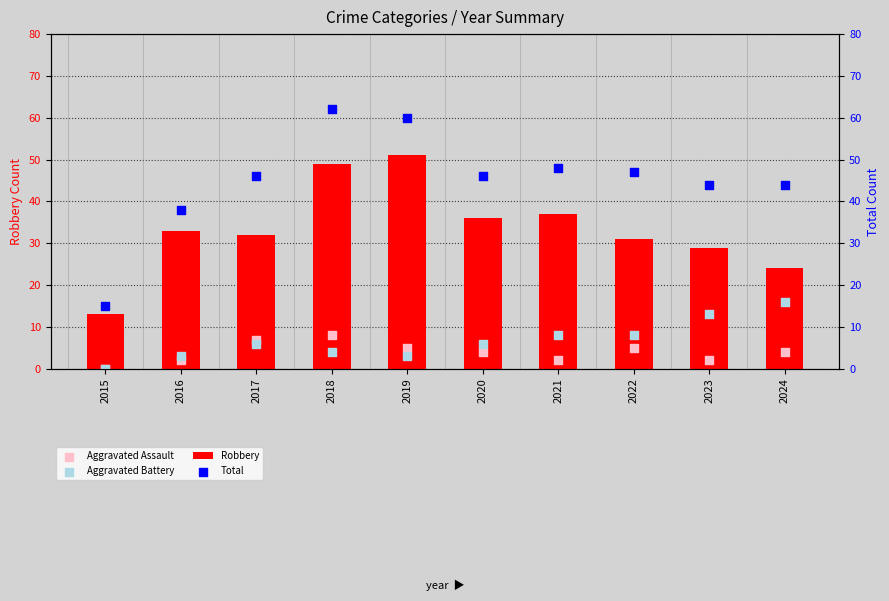

Which series reaches the minimum Y coordinate?

Aggravated Assault